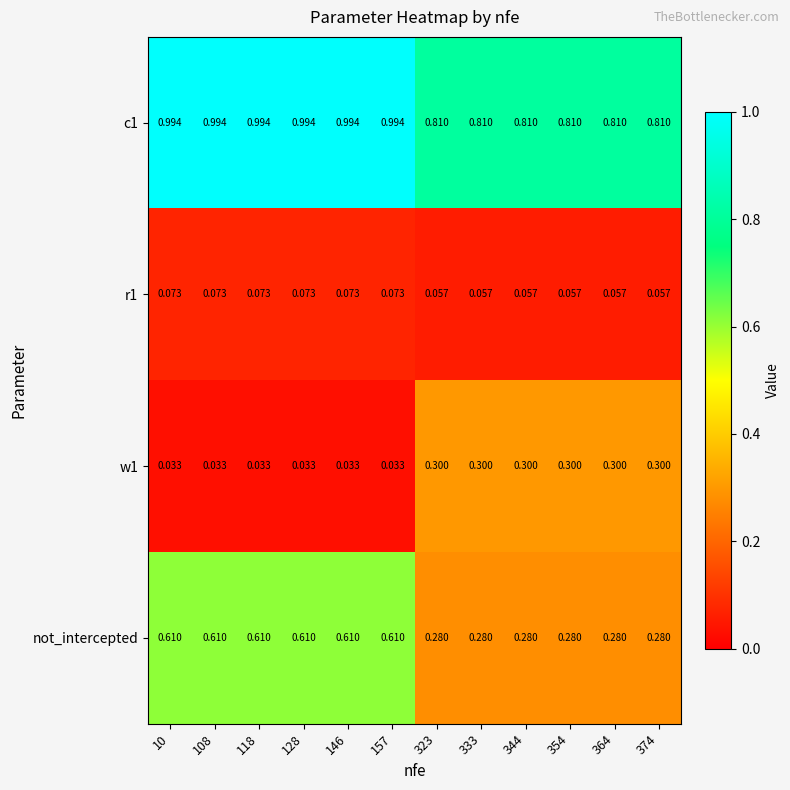

What is the total value across all series at 146?

1.7